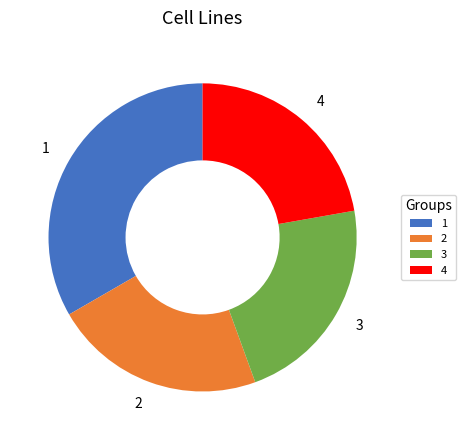

Do 1 and 2 together represent more than half of the pie?

Yes